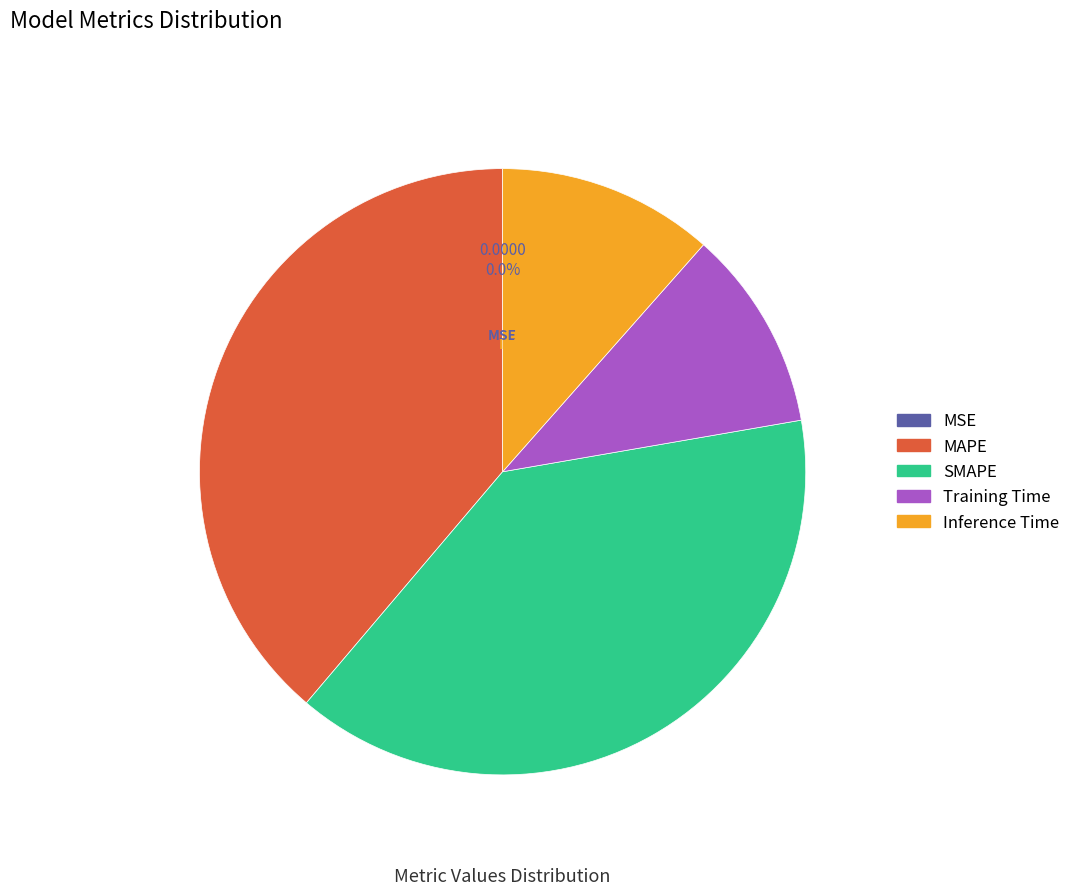

The MAPE slice represents 49% of the pie. True or false?

False